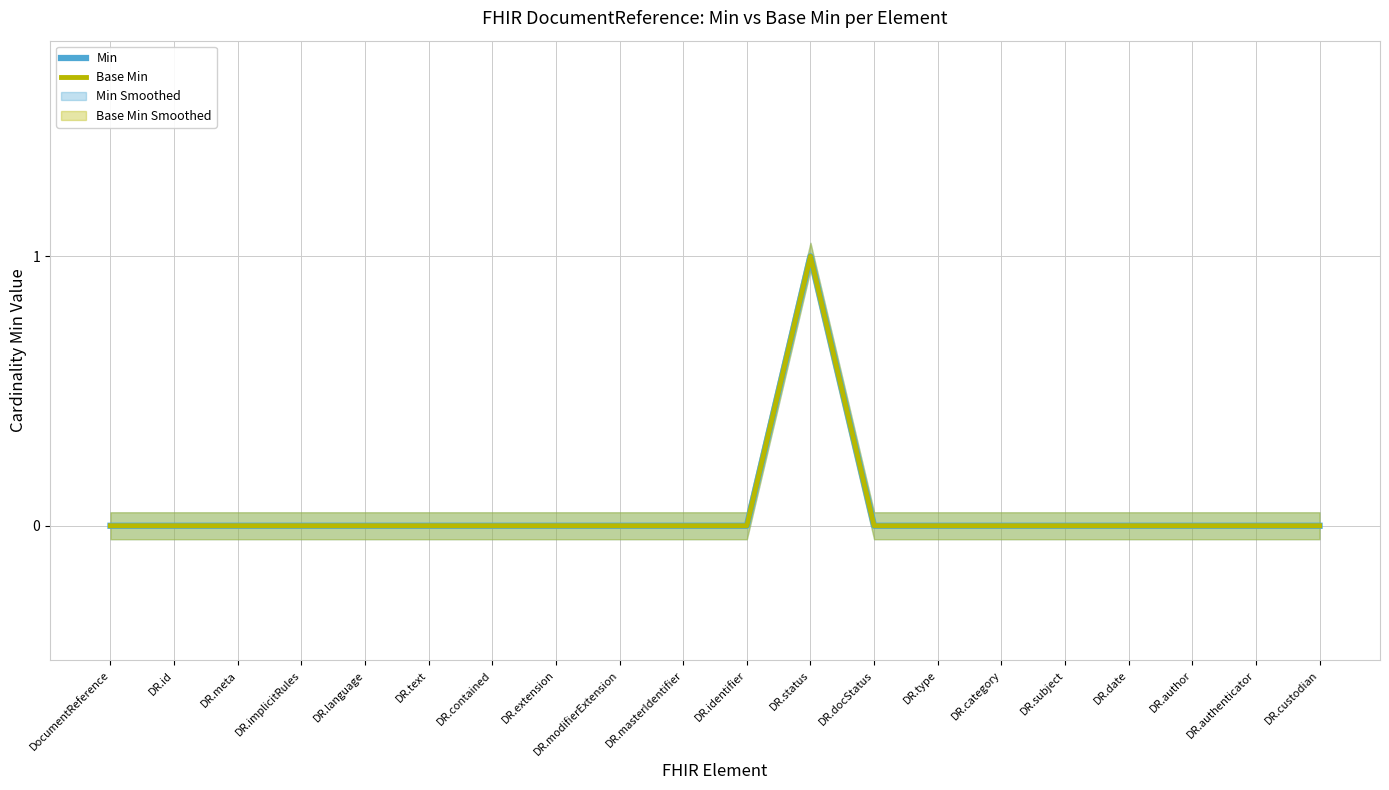

What is the highest value of the Base Min series?

1